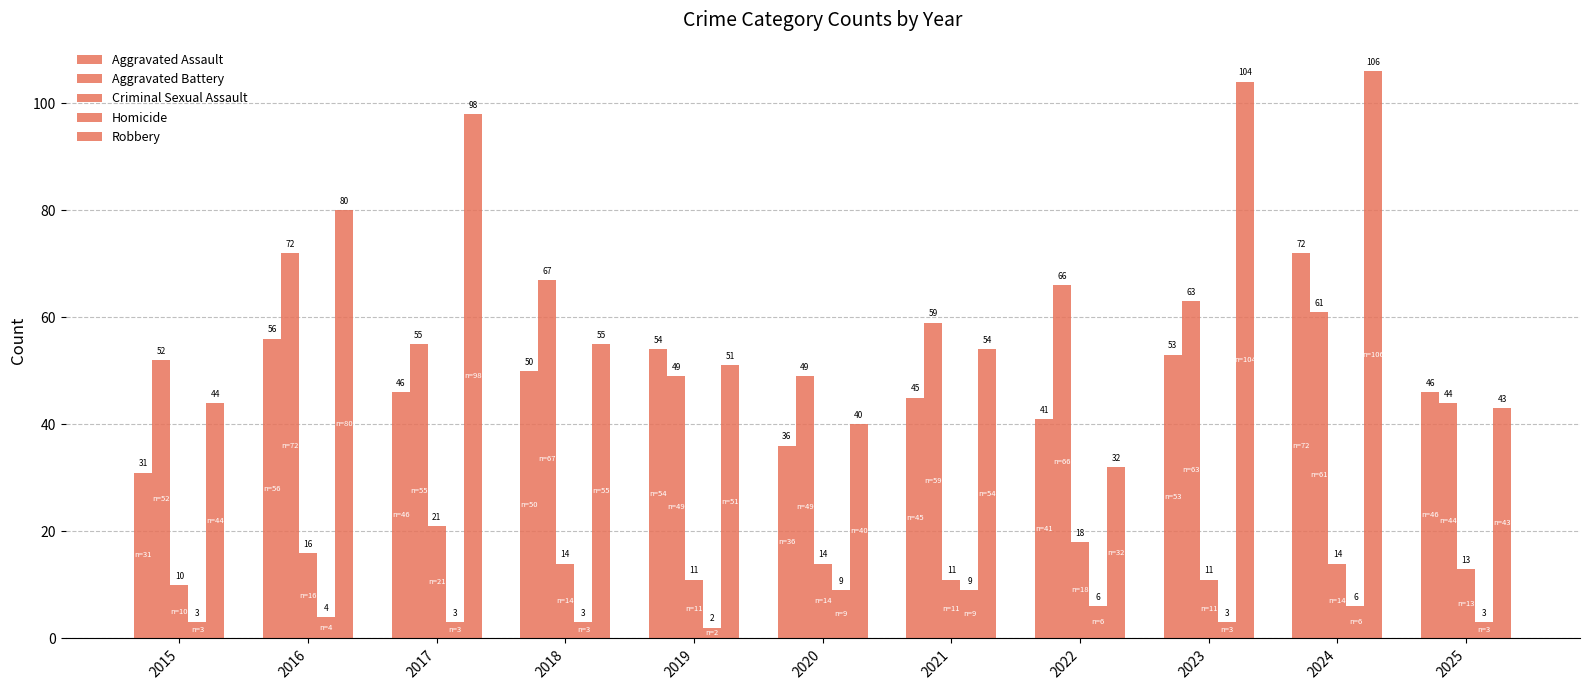

Which series has the largest range (max minus min)?

Robbery